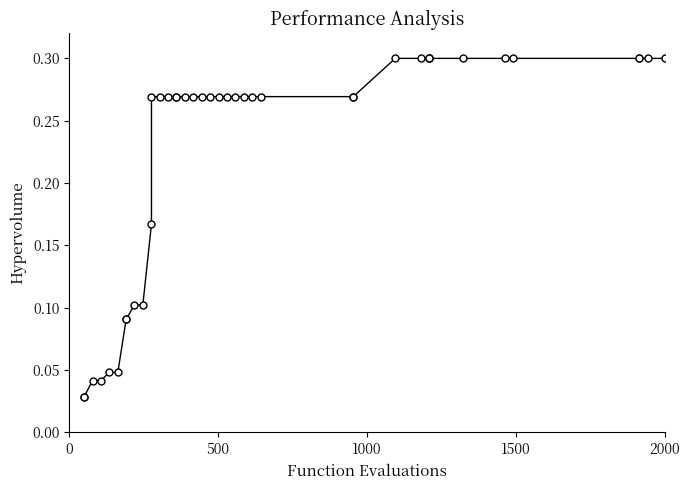

What is the average value?

0.2